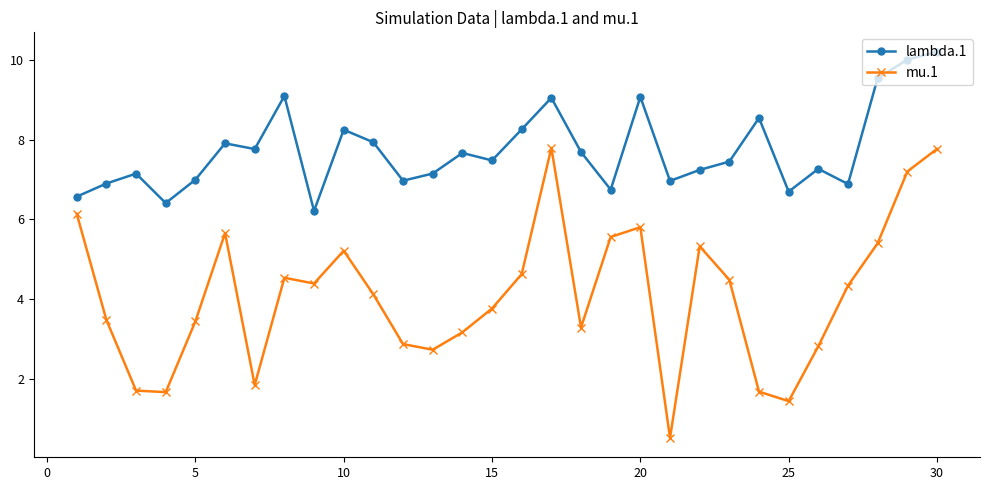

Is this an area chart (filled region under the line)?

No